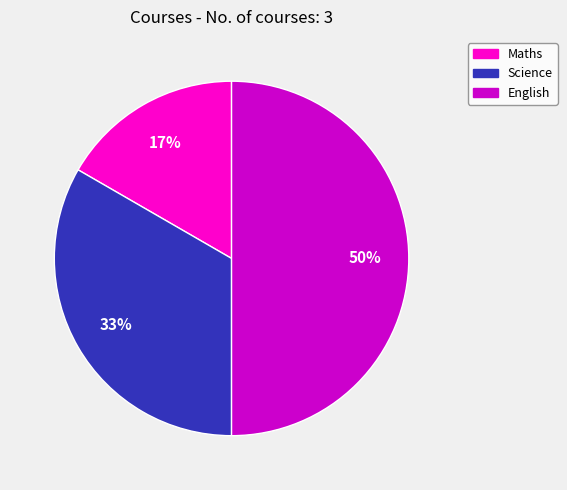

To the nearest percent, what is the combined percentage of Science and Maths?

50%